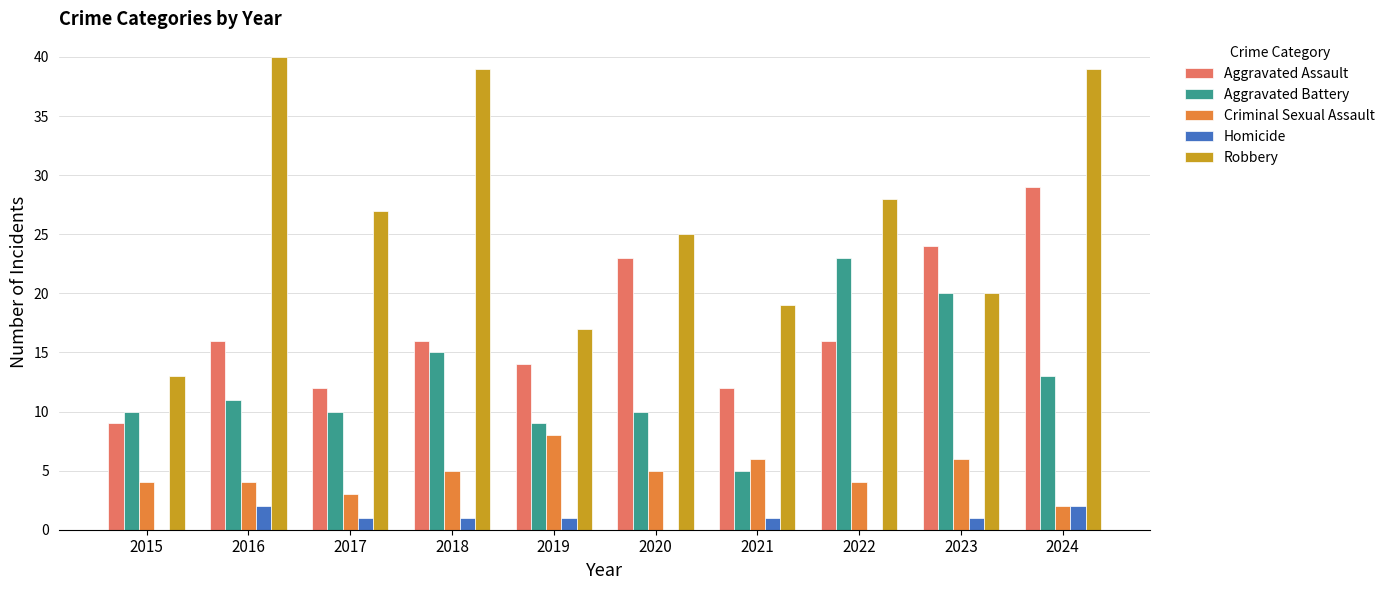

True or false: Criminal Sexual Assault has a value of 11 at 2019.

False